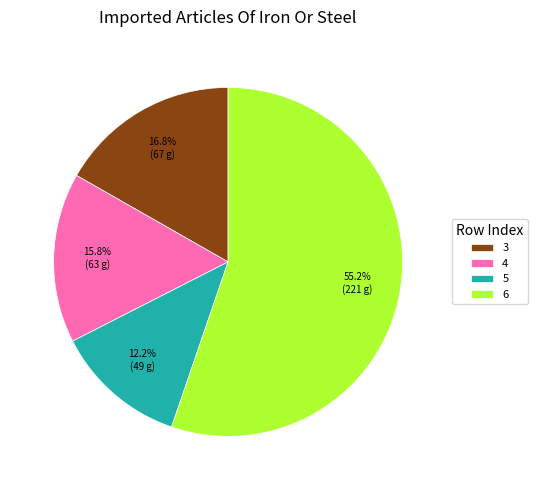

Which slice is the smallest?

5